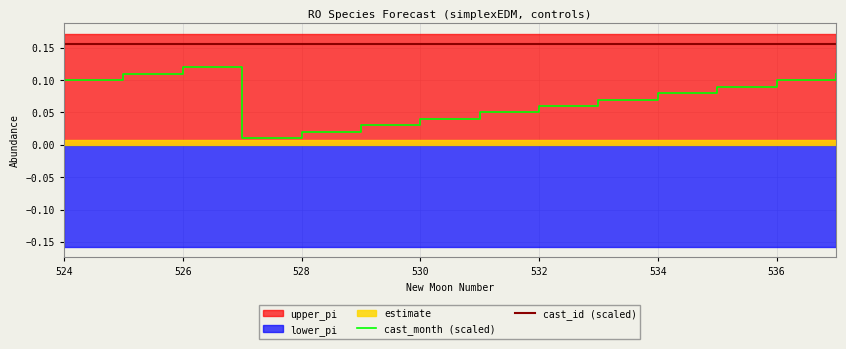

What is the value of the cast_id (scaled) point at the 8th from the left?

0.2